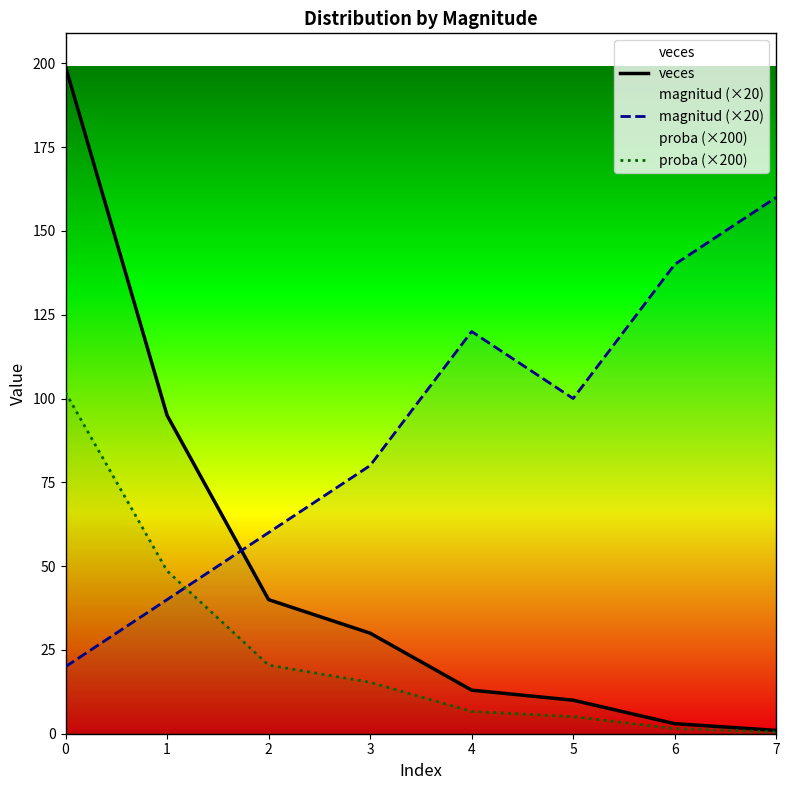

Which series has the largest total across all categories?

magnitud (×20)